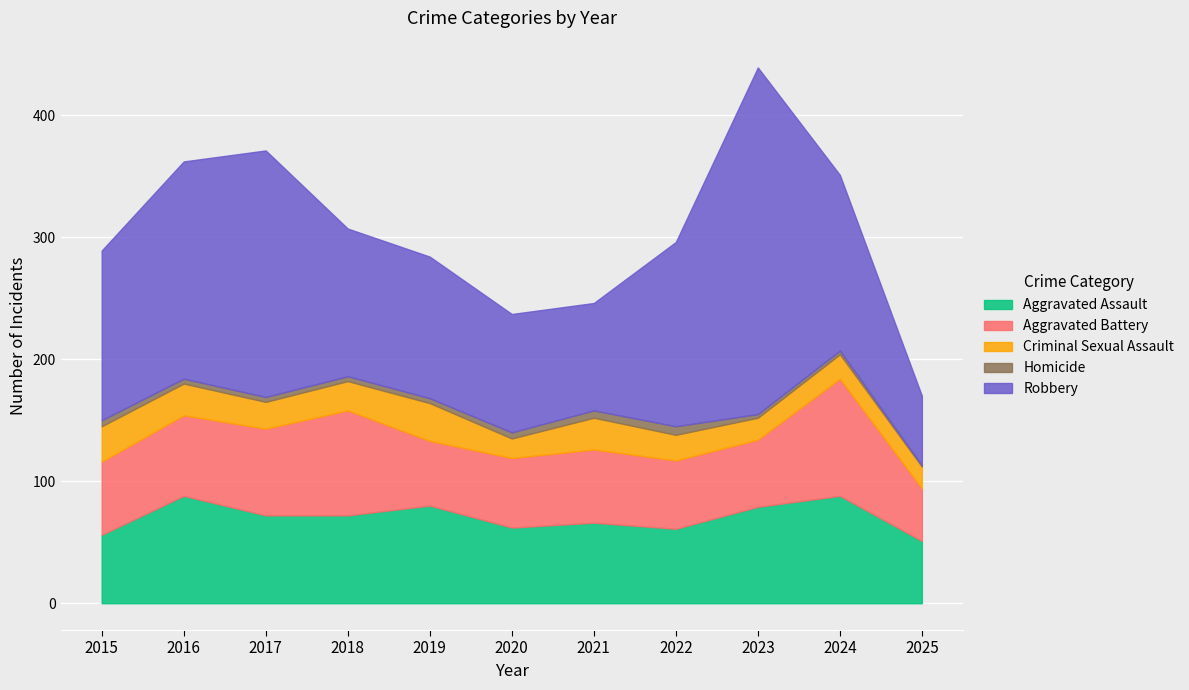

What is the difference between the maximum and second lowest values in the Robbery series?

196